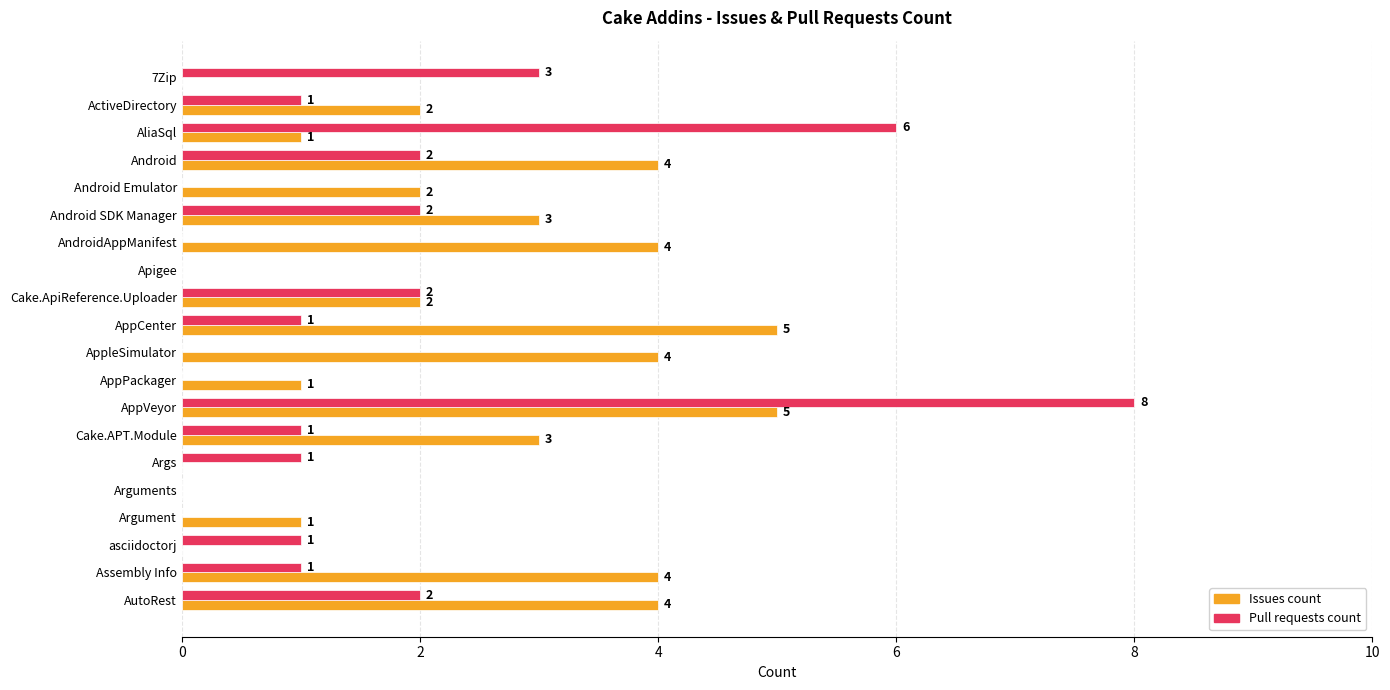

What is the sum of all Pull requests count values?

31